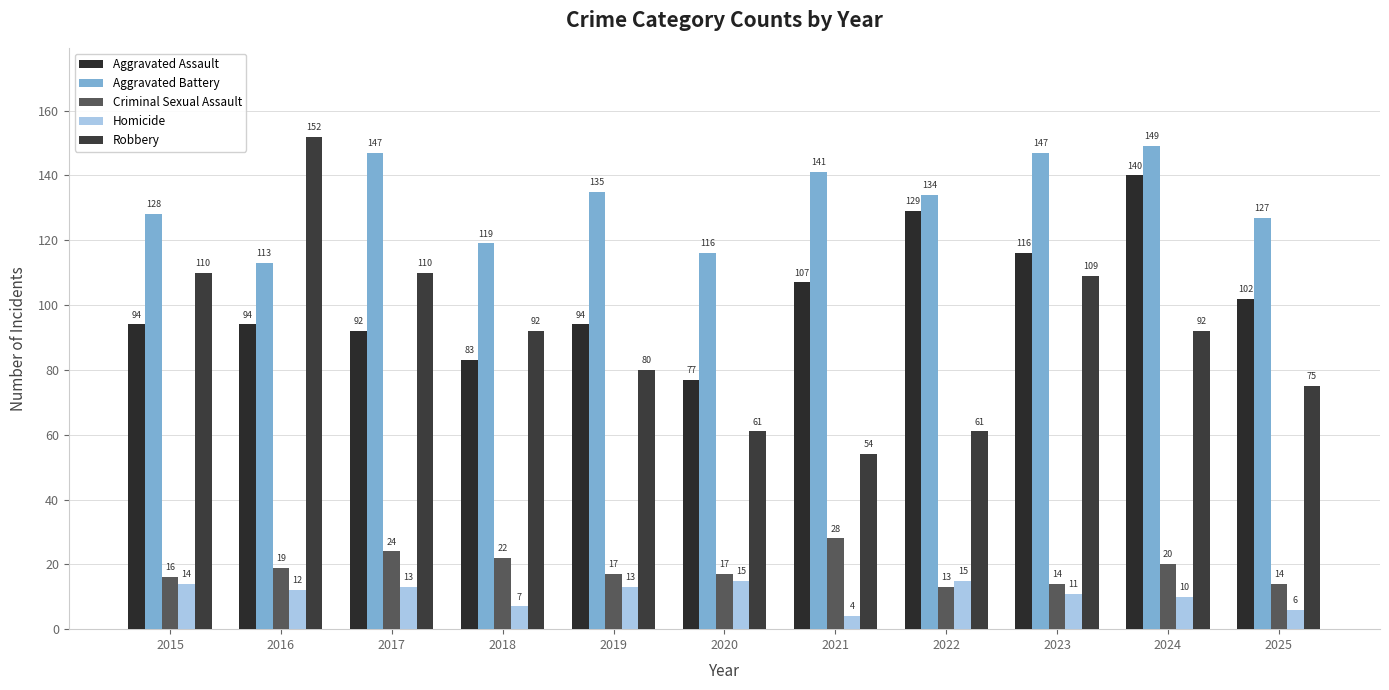

What is the difference between the highest and lowest values at 2020?

101